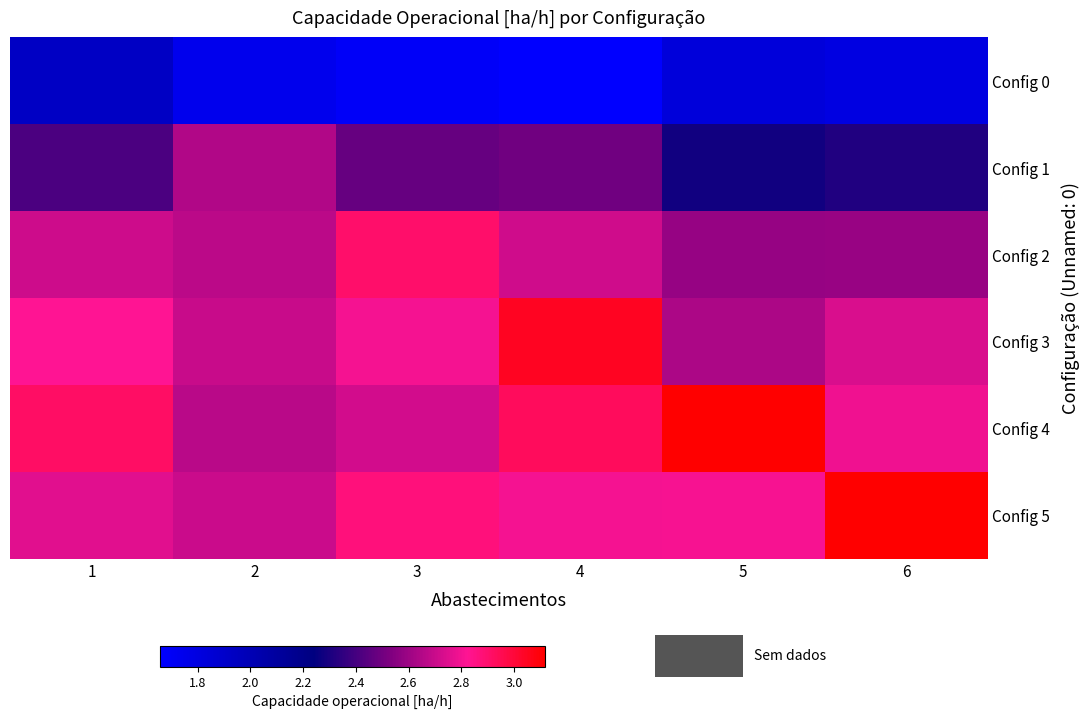

Which series has the widest spread of values?

row_4